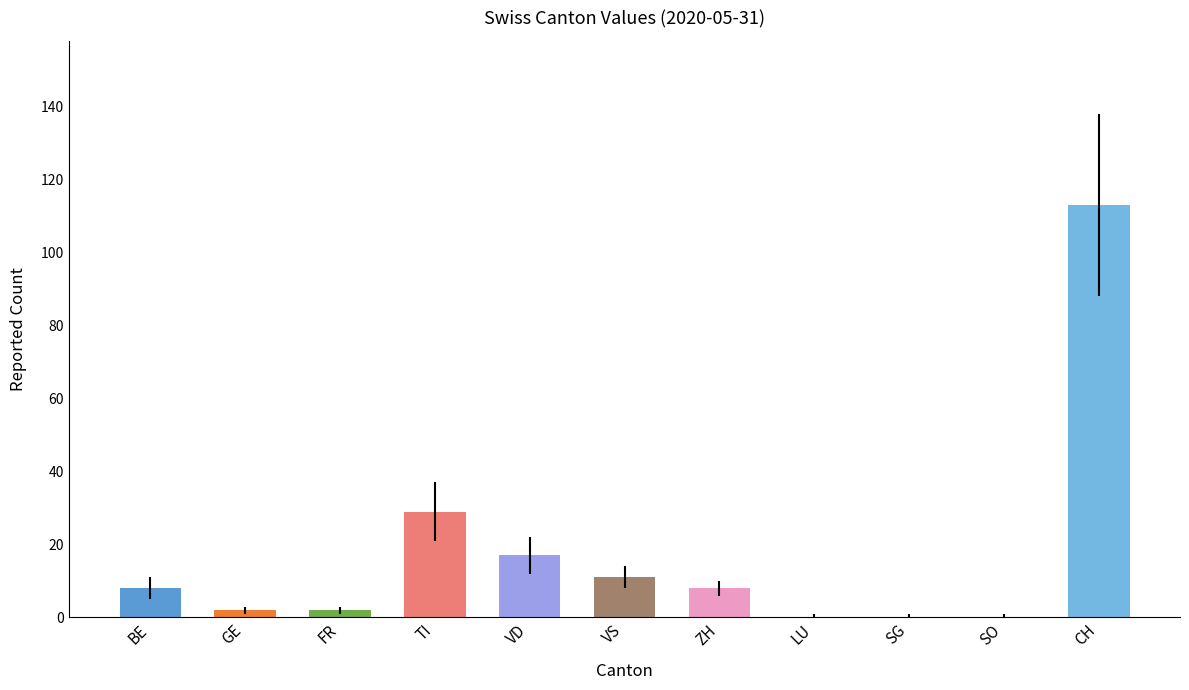

What is the change in value from LU to CH?

+113